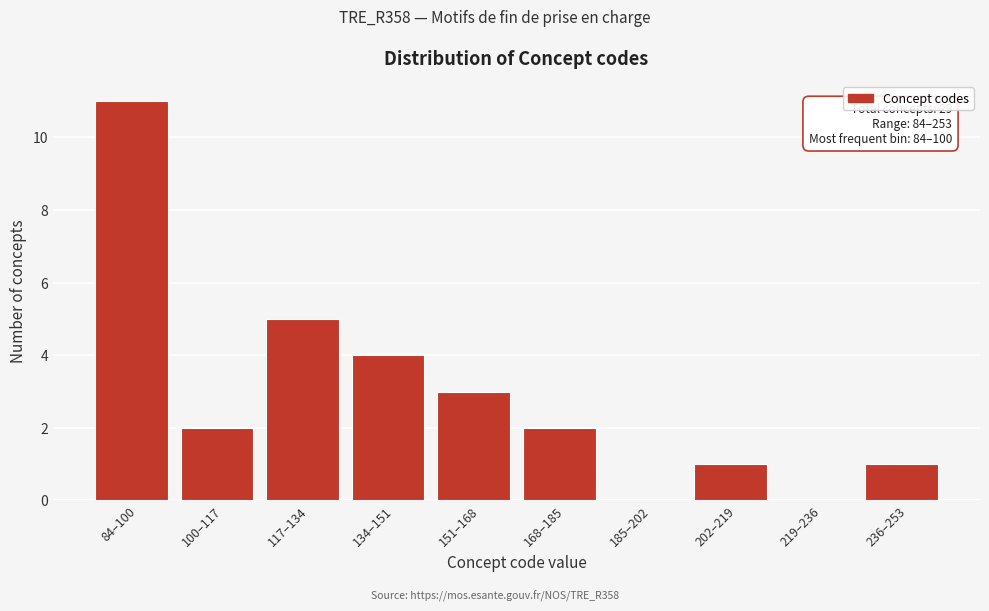

Reading left to right, extract all data points from this chart.

84–100=11	100–117=2	117–134=5	134–151=4	151–168=3	168–185=2	185–202=0	202–219=1	219–236=0	236–253=1